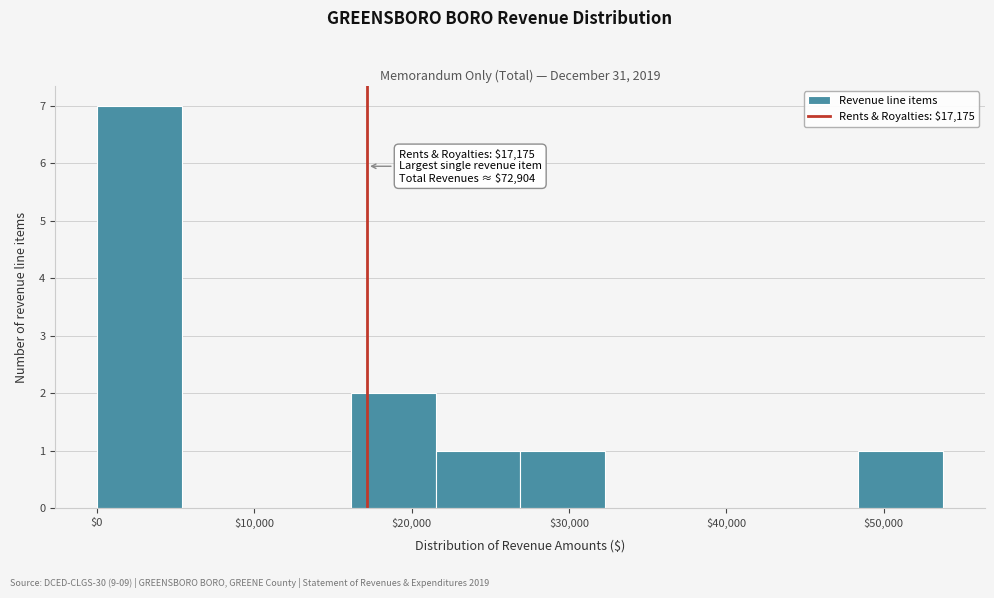

Which range on the x-axis has the tallest bar?

0 to 5000